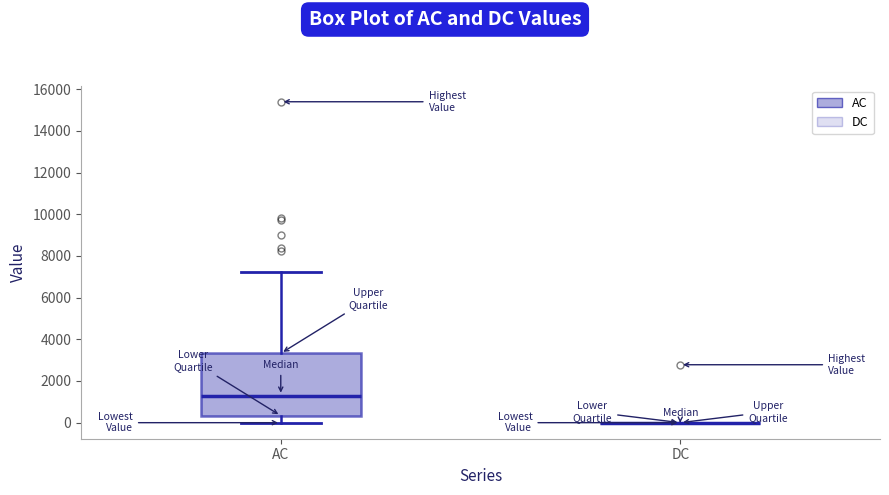

Reading left to right, read every box against the y-axis: the position of its median line, the range the box covers, and the ends of its whiskers. The values are not printed on the chart, so give them approximately, as read against the axis.

AC: median 1400, box 400 to 3400, whiskers 0 to 7200
DC: box collapsed to a line at 0, whiskers 0 to 0